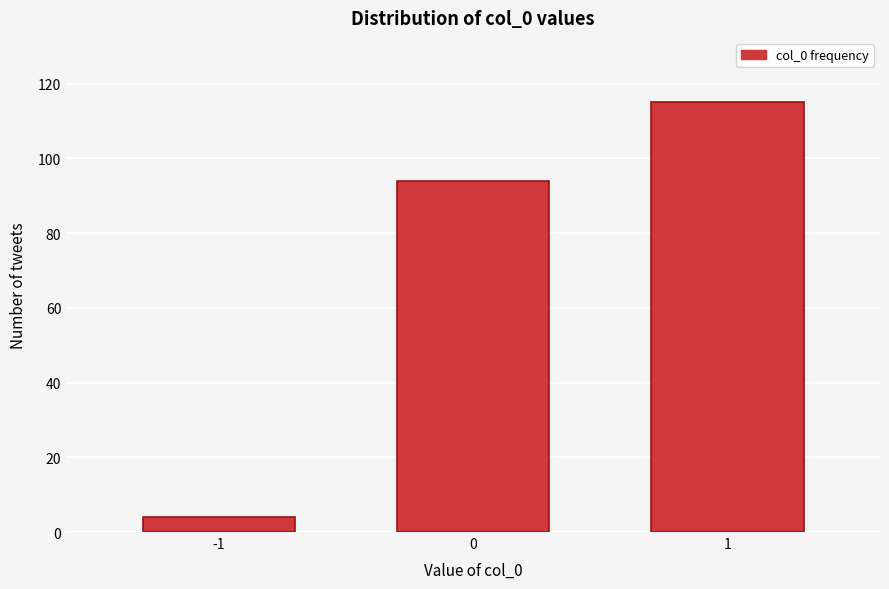

Reading right to left, extract all data points from this chart.

115	94	4